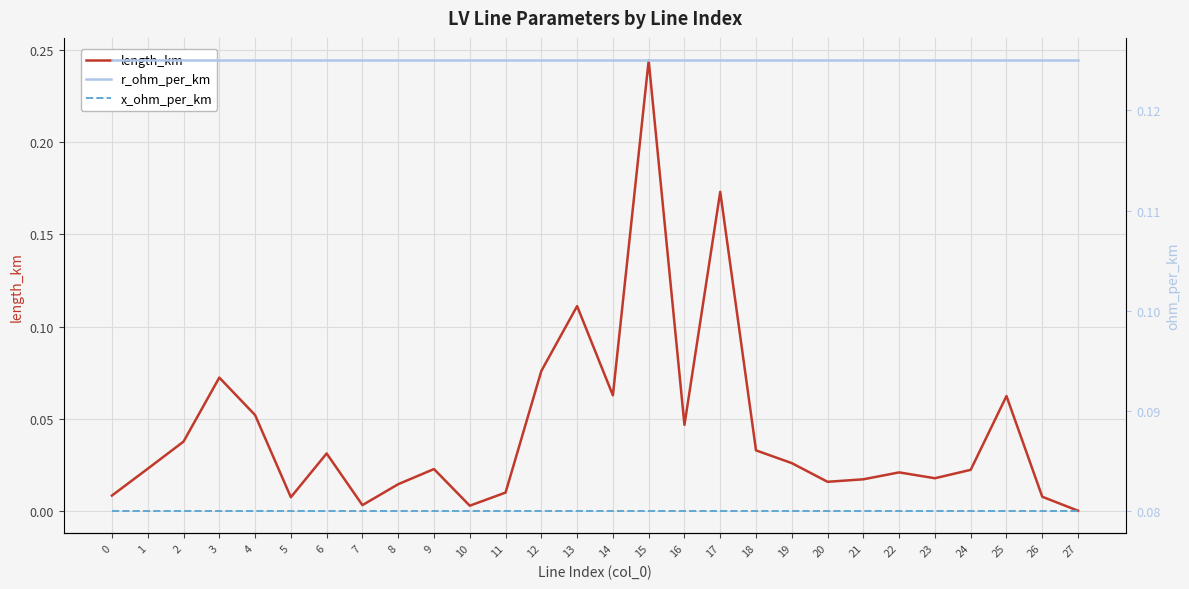

What is the total value across all series at 23?

0.2